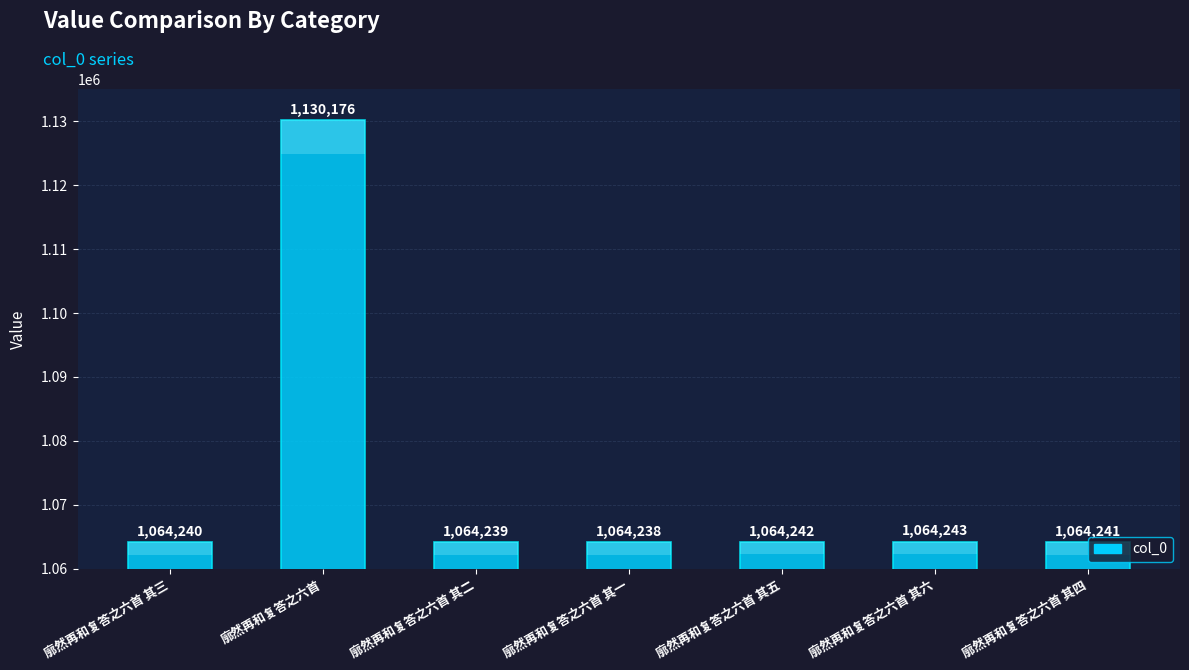

Reading left to right, list all the values displayed in this chart.

1064240	1130176	1064239	1064238	1064242	1064243	1064241